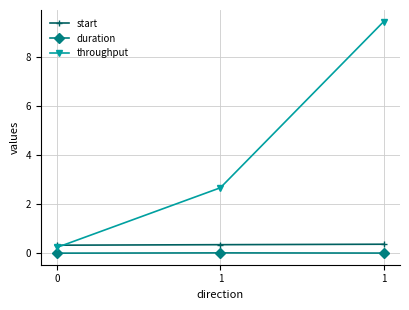

Between 1 and 1, which is larger?

1